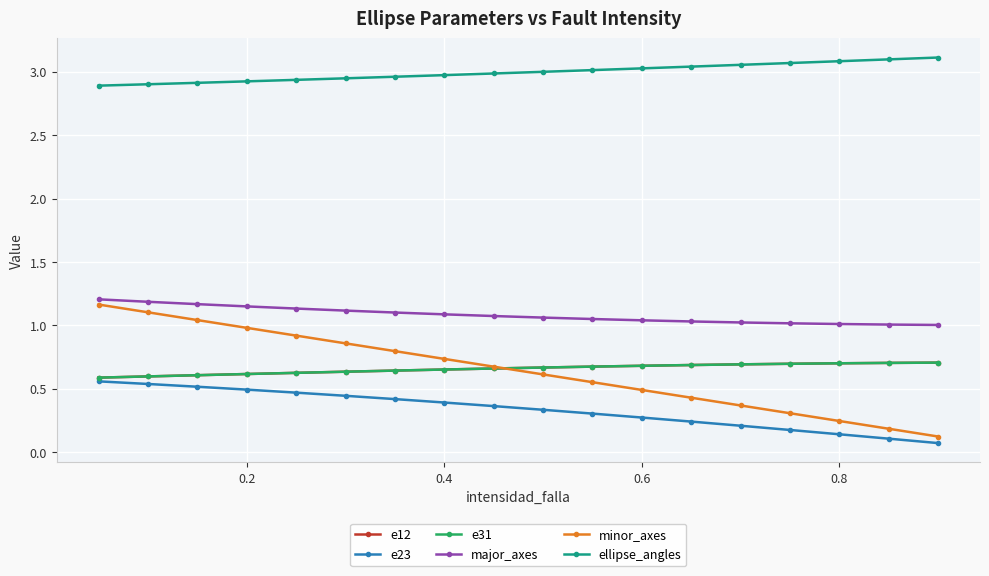

Does the chart have visible grid lines?

Yes